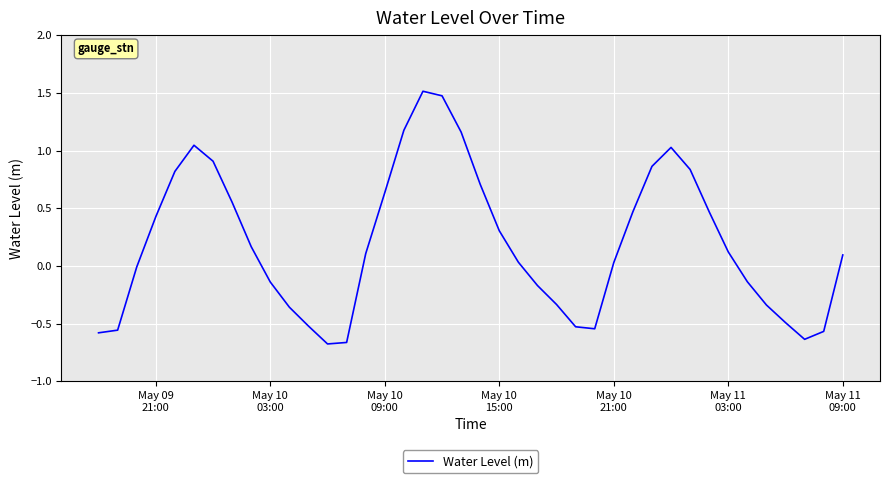

What is the sum of all values?

7.7